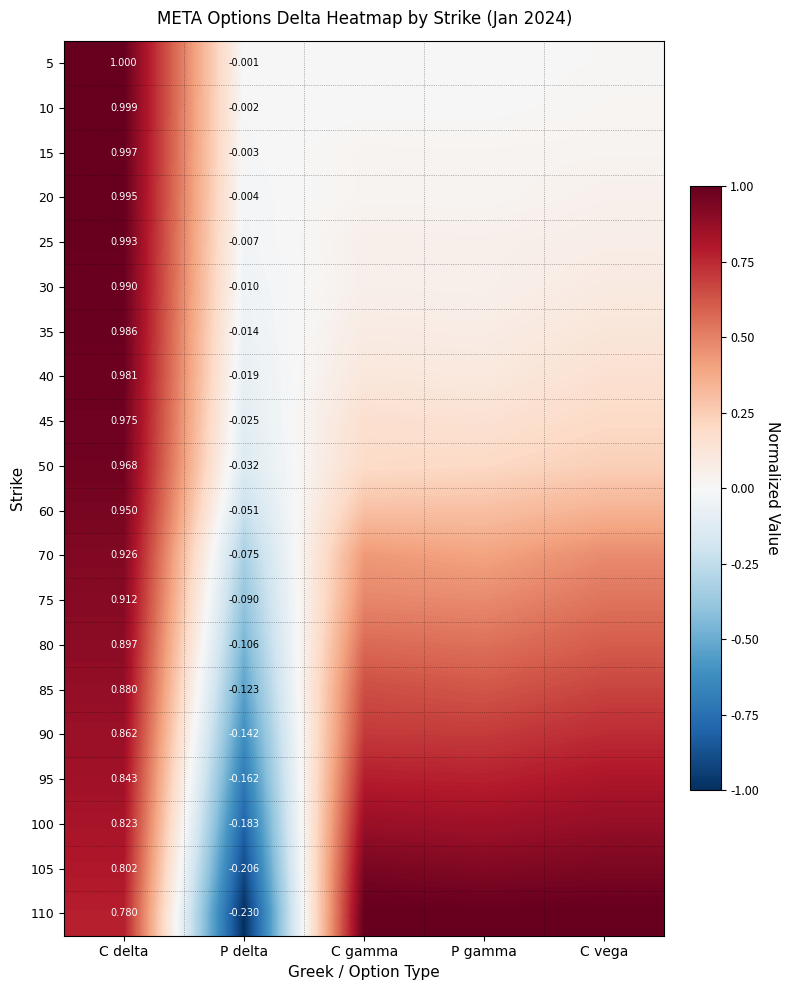

What is the total value across all series at C gamma?

7.4